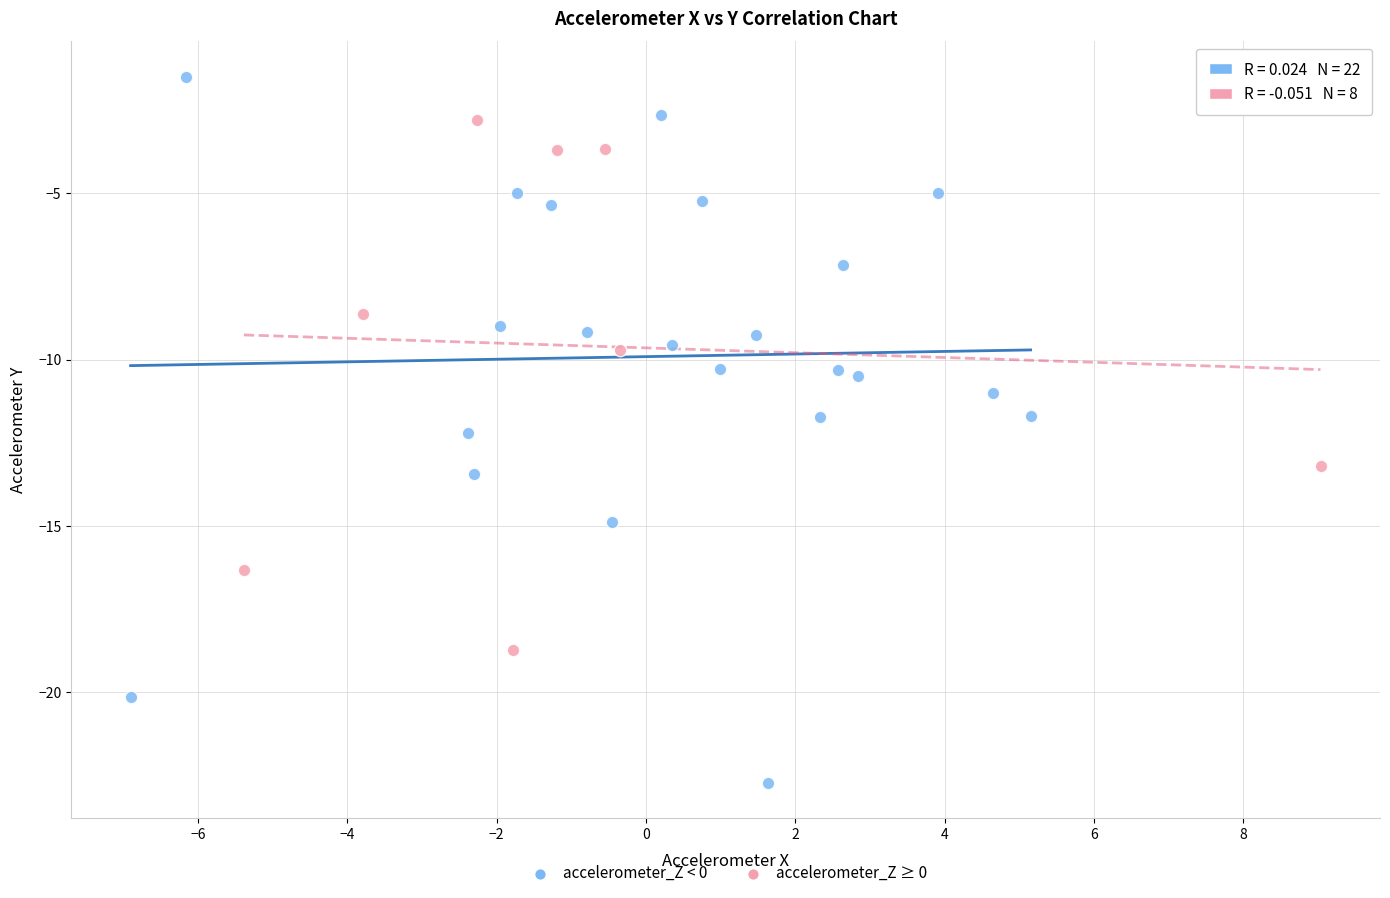

Which series reaches the maximum Y coordinate?

accelerometer_Z < 0